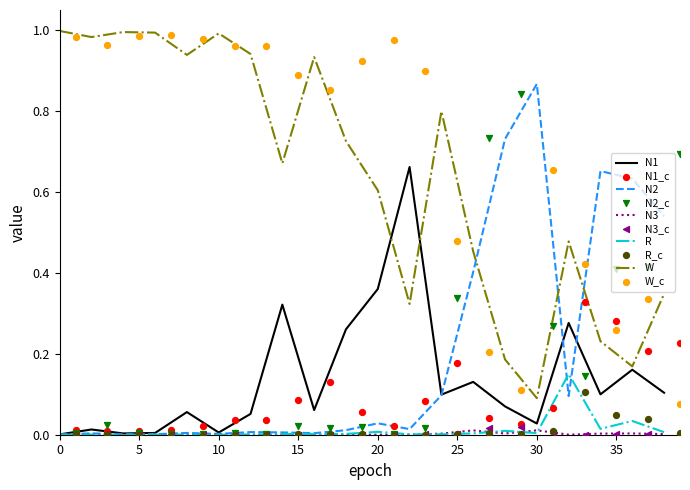

Is the value of N2 at 1 greater than the value of W at 18?

No